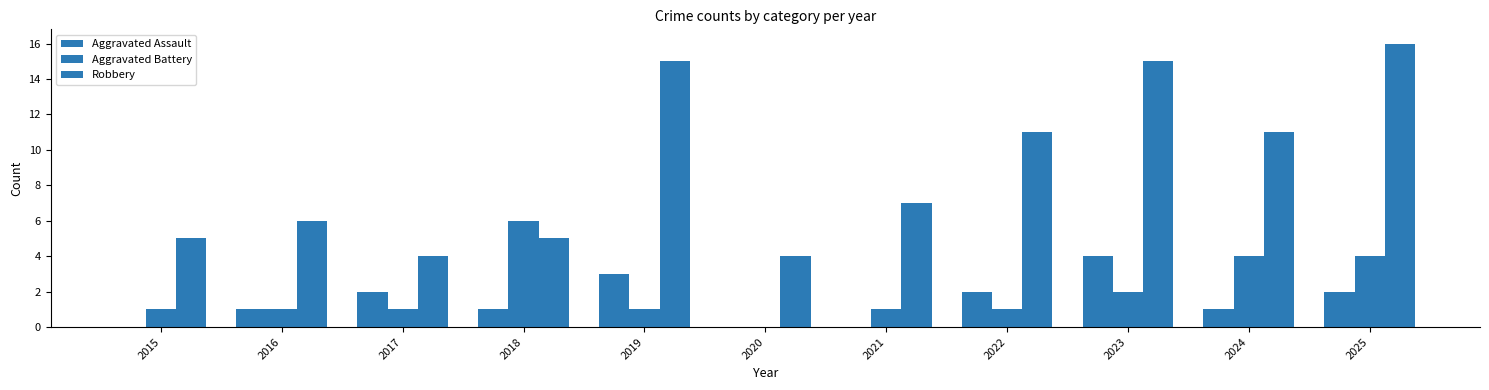

At which label does Aggravated Assault first exceed 1?

2017